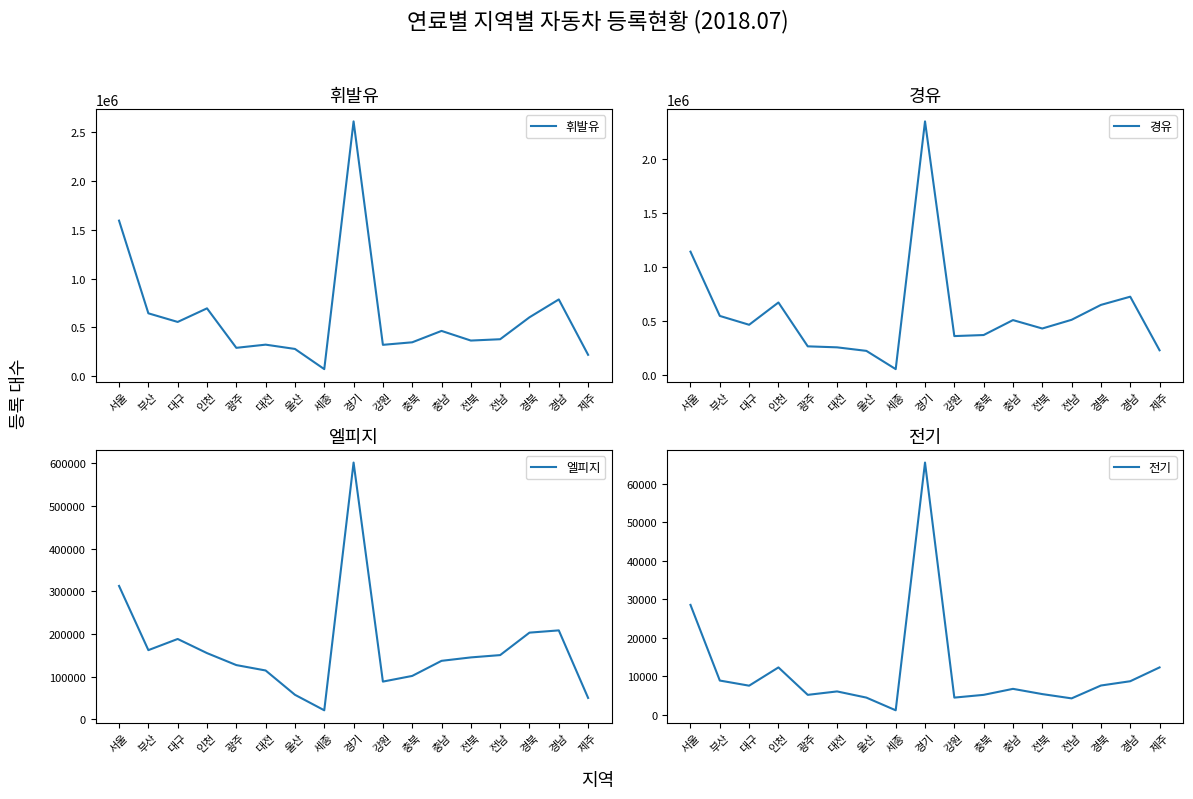

At how many categories does at least one series exceed 314662?

13